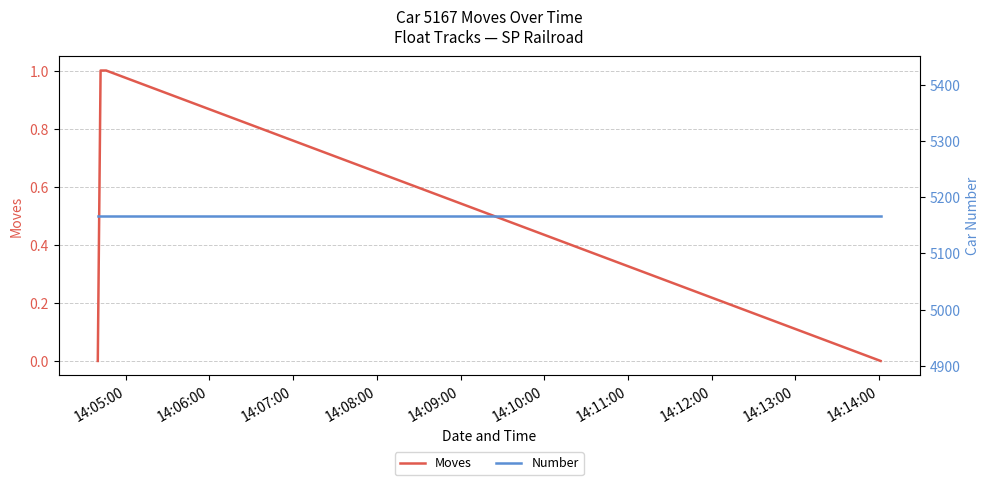

True or false: Moves has more than 2 points higher than both neighbors.

False